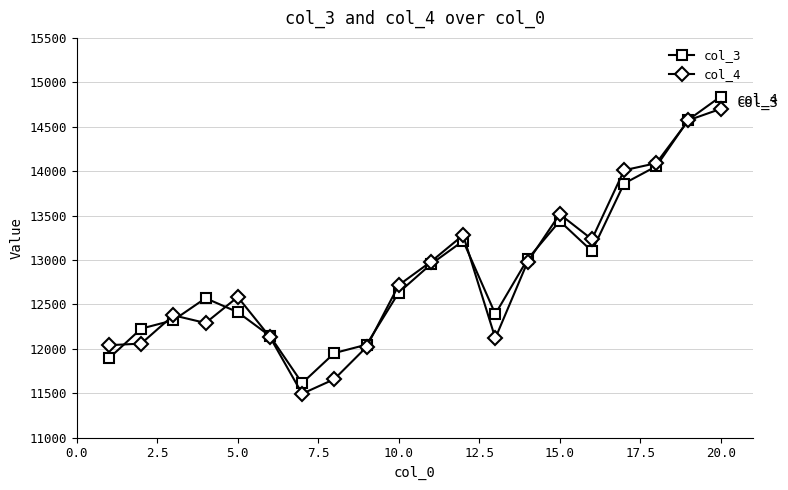

What is the smallest value displayed?

11493.6